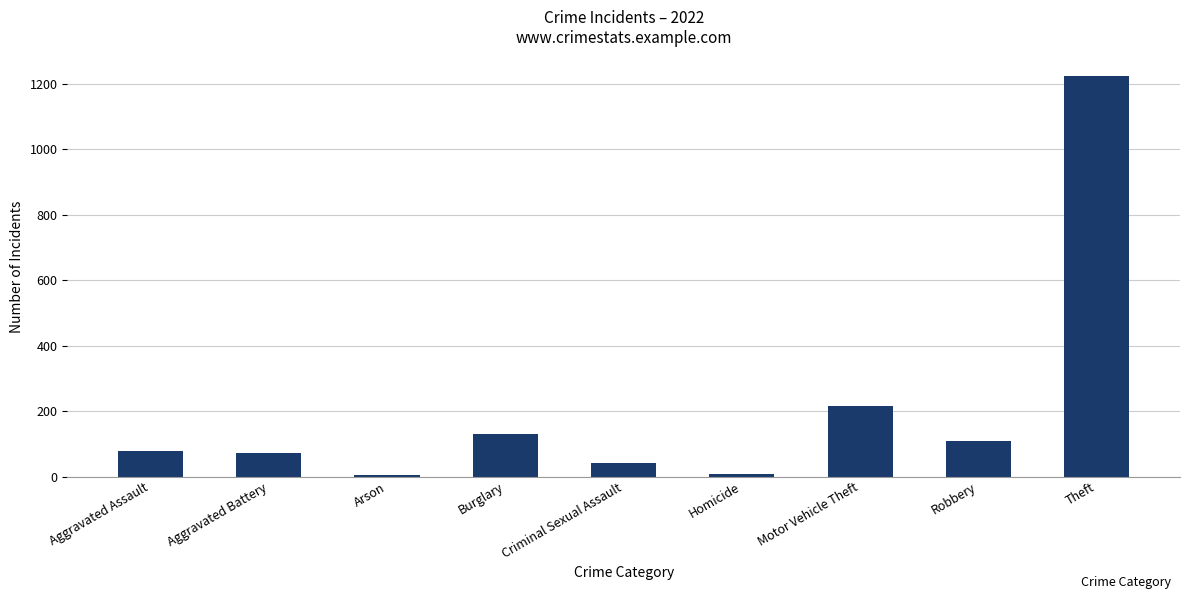

Which category has the highest value across all series?

Theft